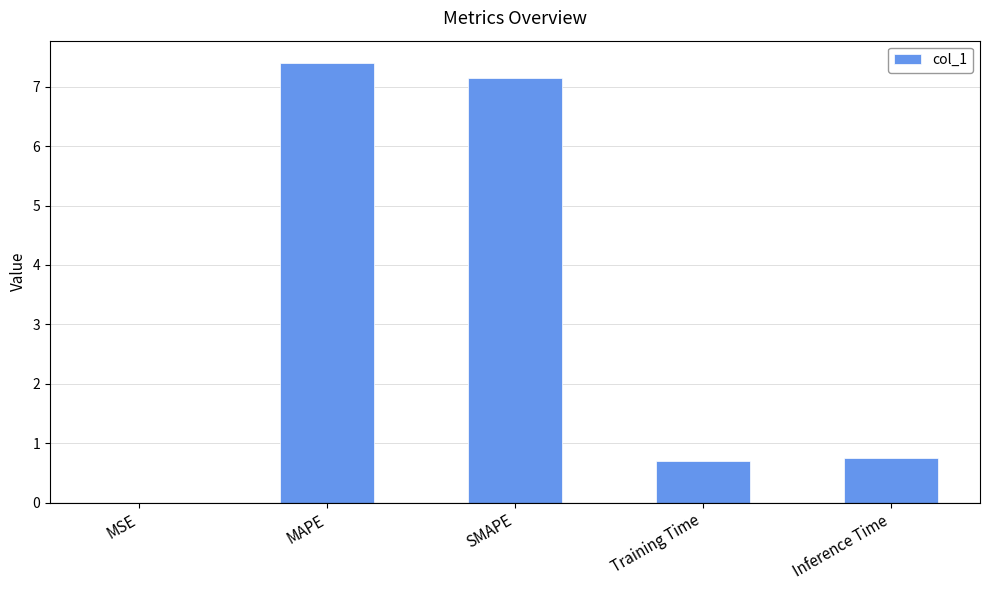

The value at Inference Time is 0.7. True or false?

True